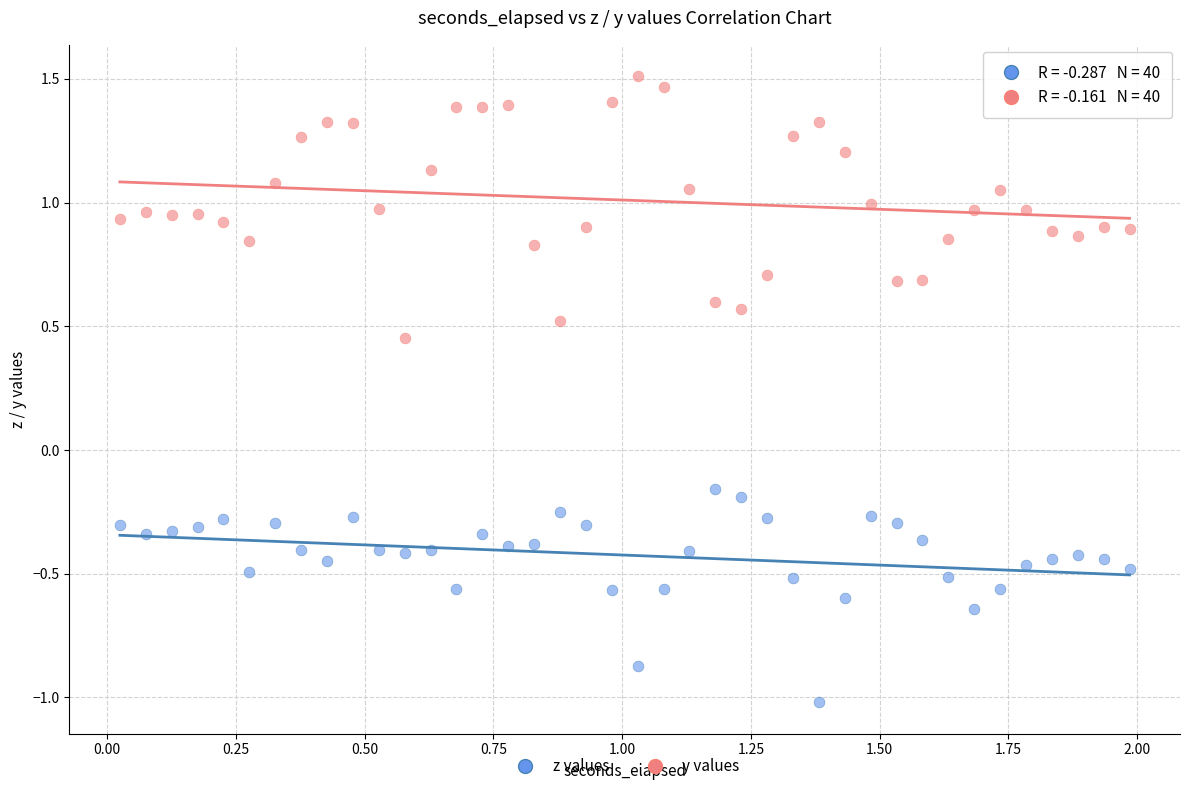

Across all data points, what is the range of X values (max minus min)?

2.0